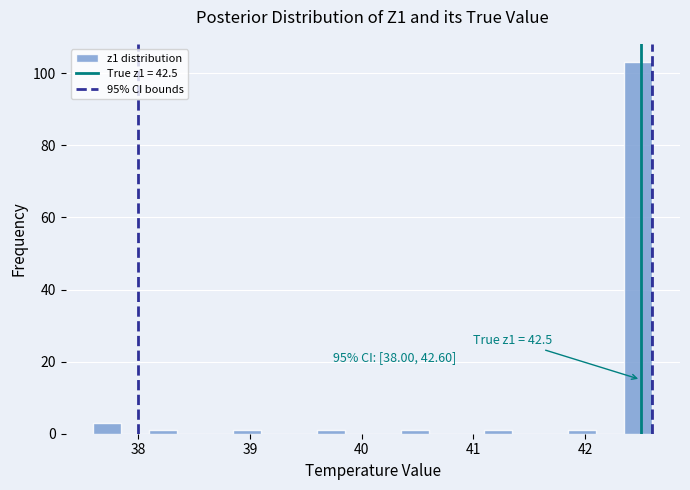

Around what value on the x-axis is the tallest bar? Give the approximate position of its centre, as read against the axis.

42.5